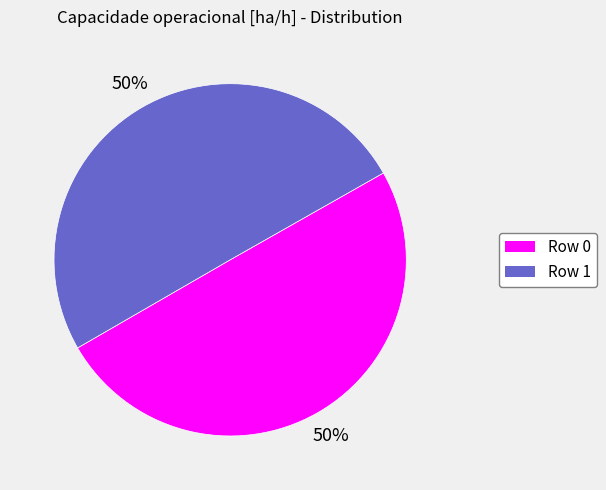

What is the ratio of the value at Row 1 to the value at Row 0?

1.0